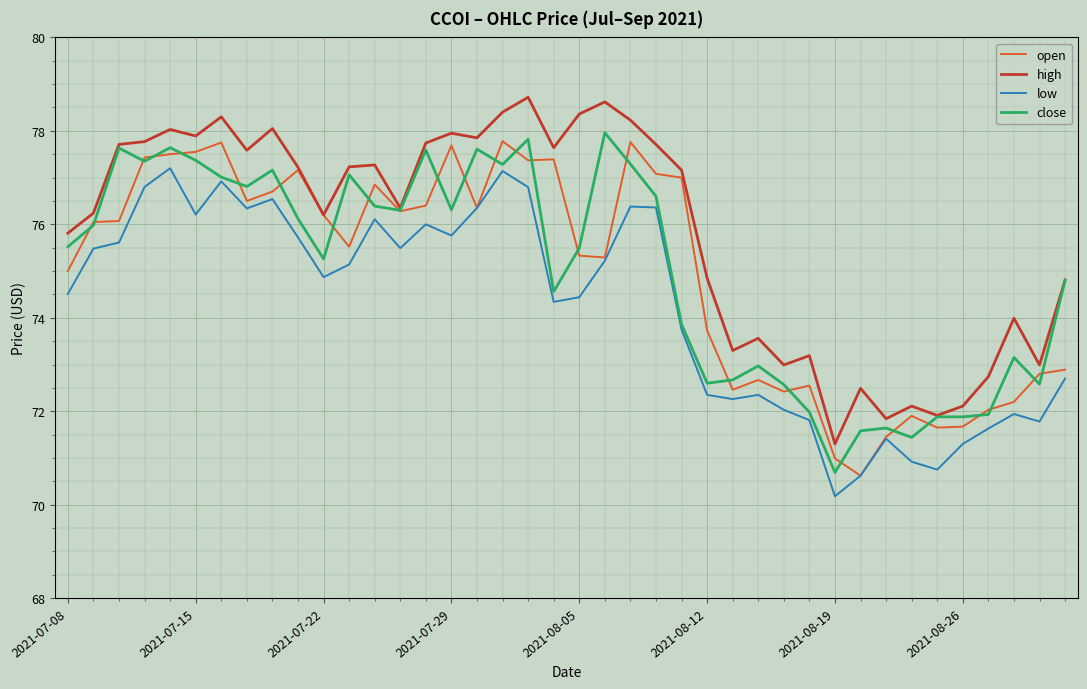

What is the average value of the close series?

75.0